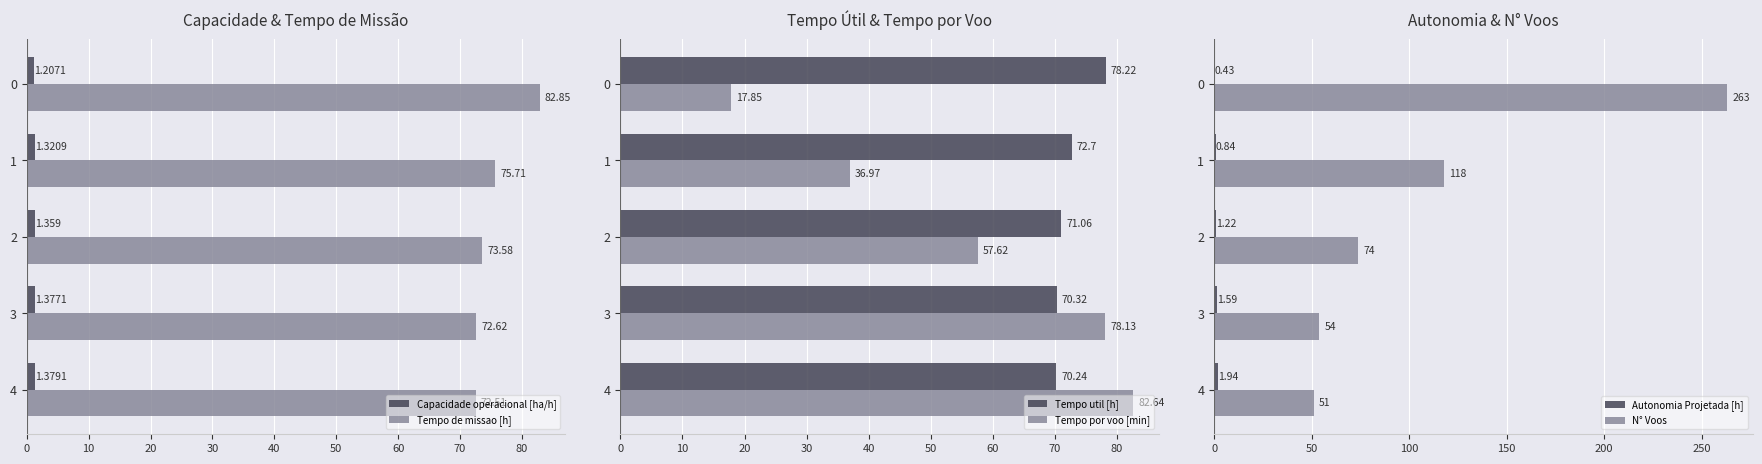

What is the difference between the second highest and second lowest values in the Tempo util [h] series?

2.4